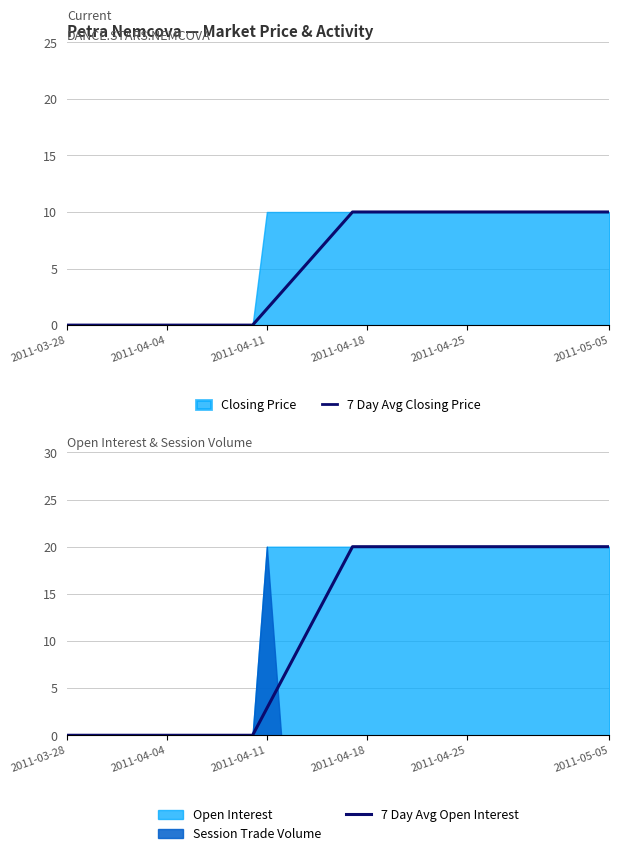

True or false: 7 Day Avg Open Interest and 7 Day Avg Closing Price cross at least once.

False